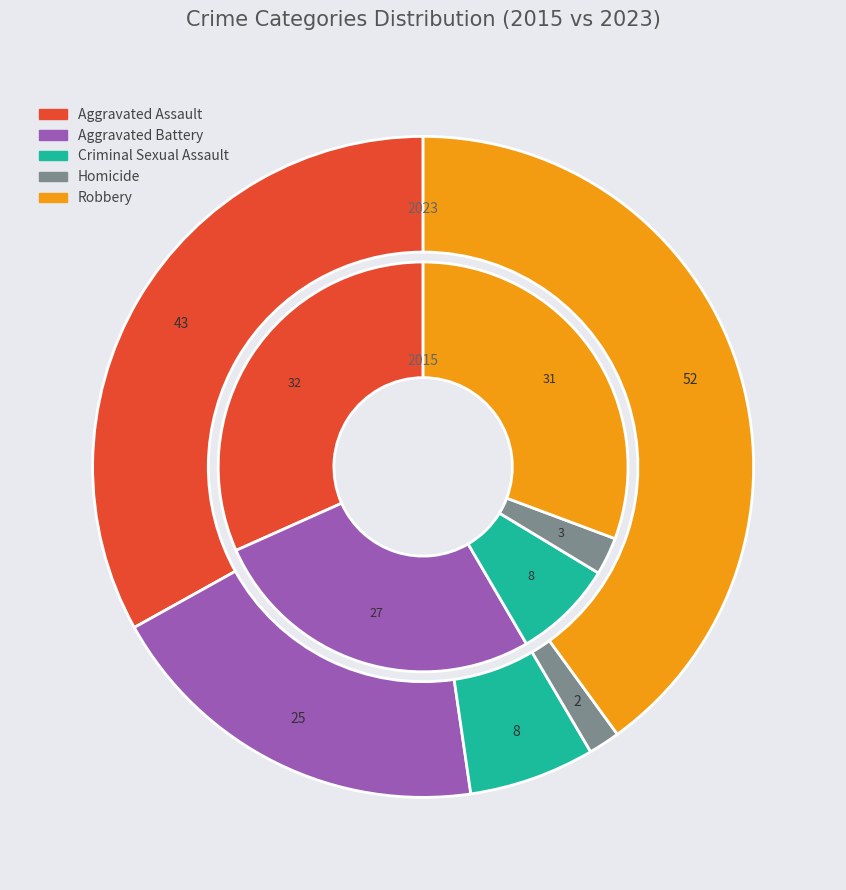

Rank the categories by values_2015 value from highest to lowest.

Aggravated Assault, Robbery, Aggravated Battery, Criminal Sexual Assault, Homicide